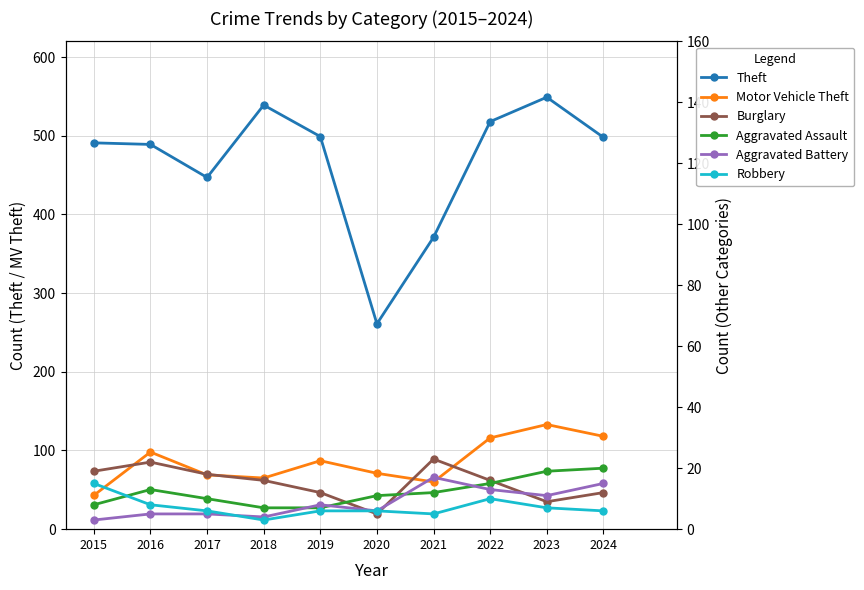

The value of Aggravated Assault at 2019 is 7. True or false?

True